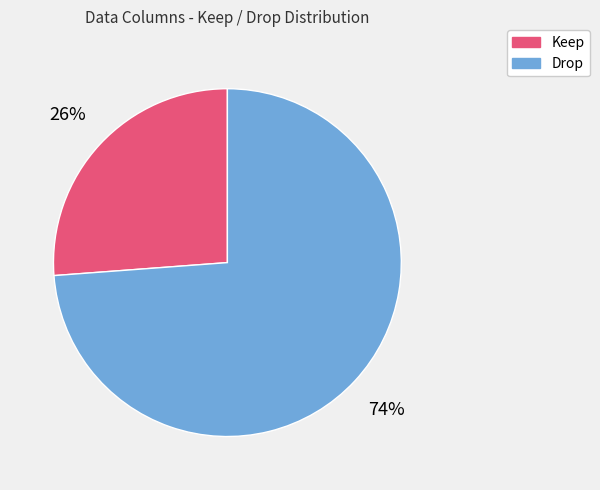

Combined, do Drop and Keep account for over 50%?

Yes